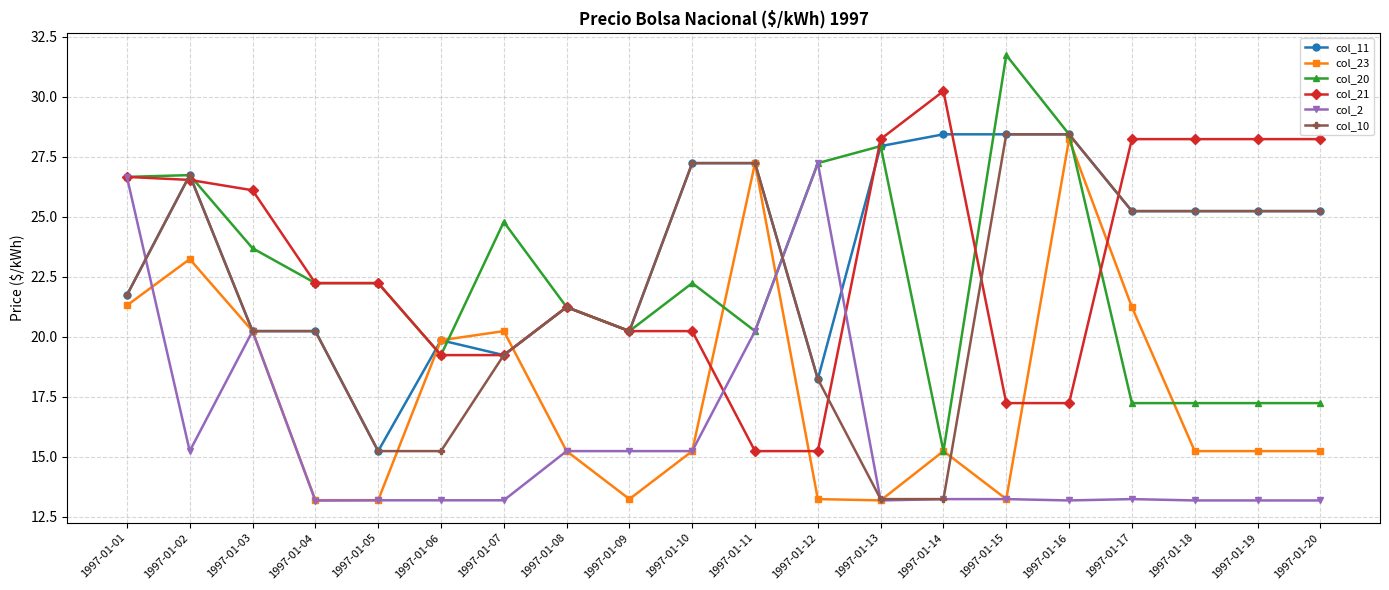

What is the value of the col_10 point at the 14th from the left?

13.2